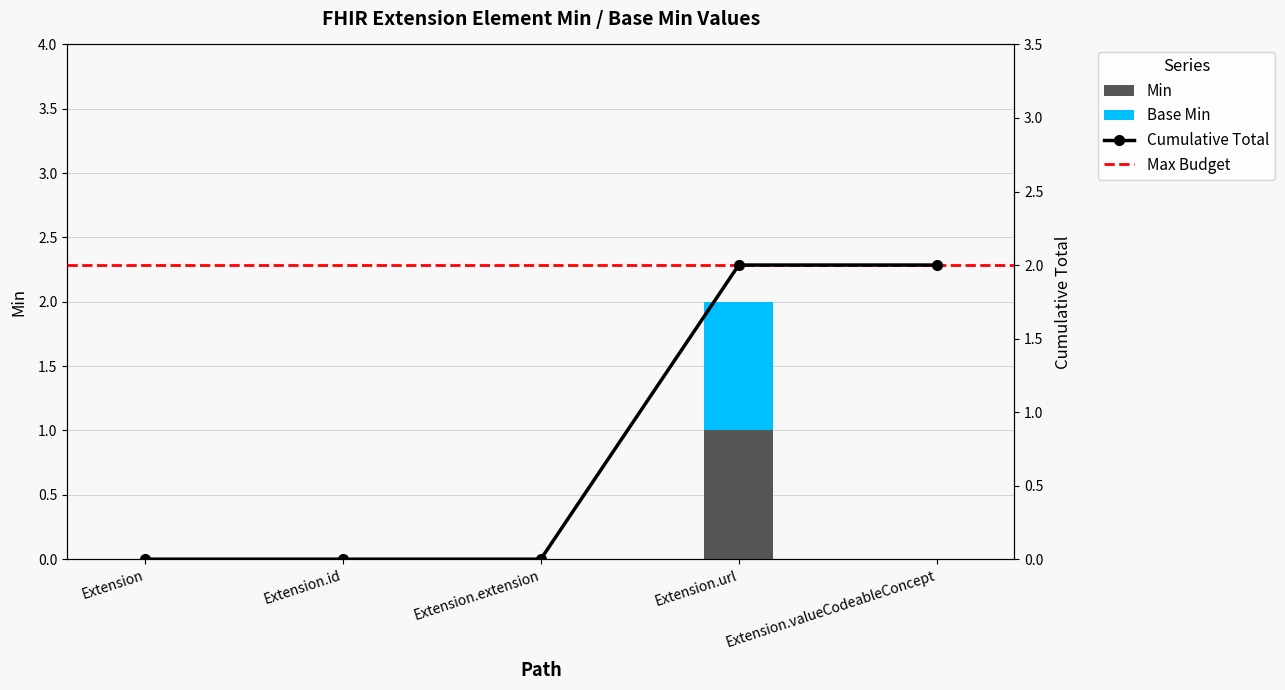

Reading left to right, list all the values displayed in this chart.

Min: 0	0	0	1	0
Base Min: 0	0	0	1	0